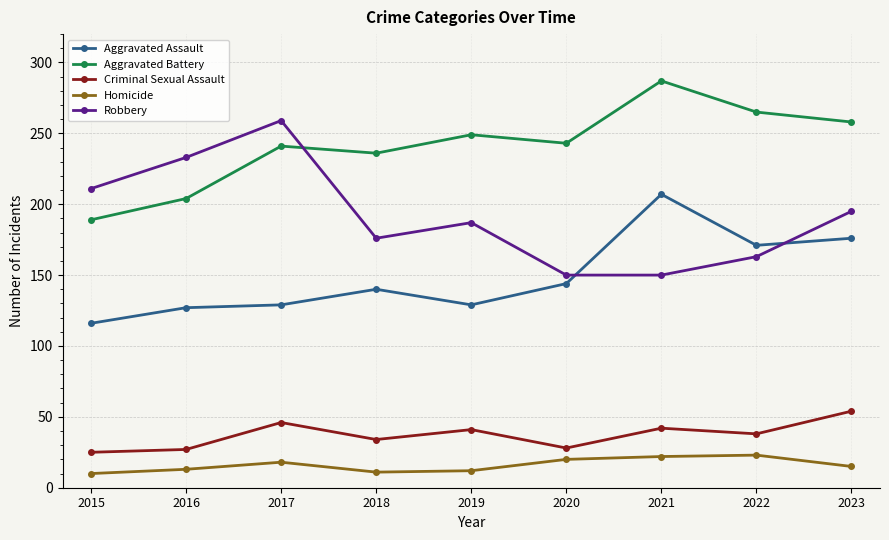

Count the number of data series in this chart.

5